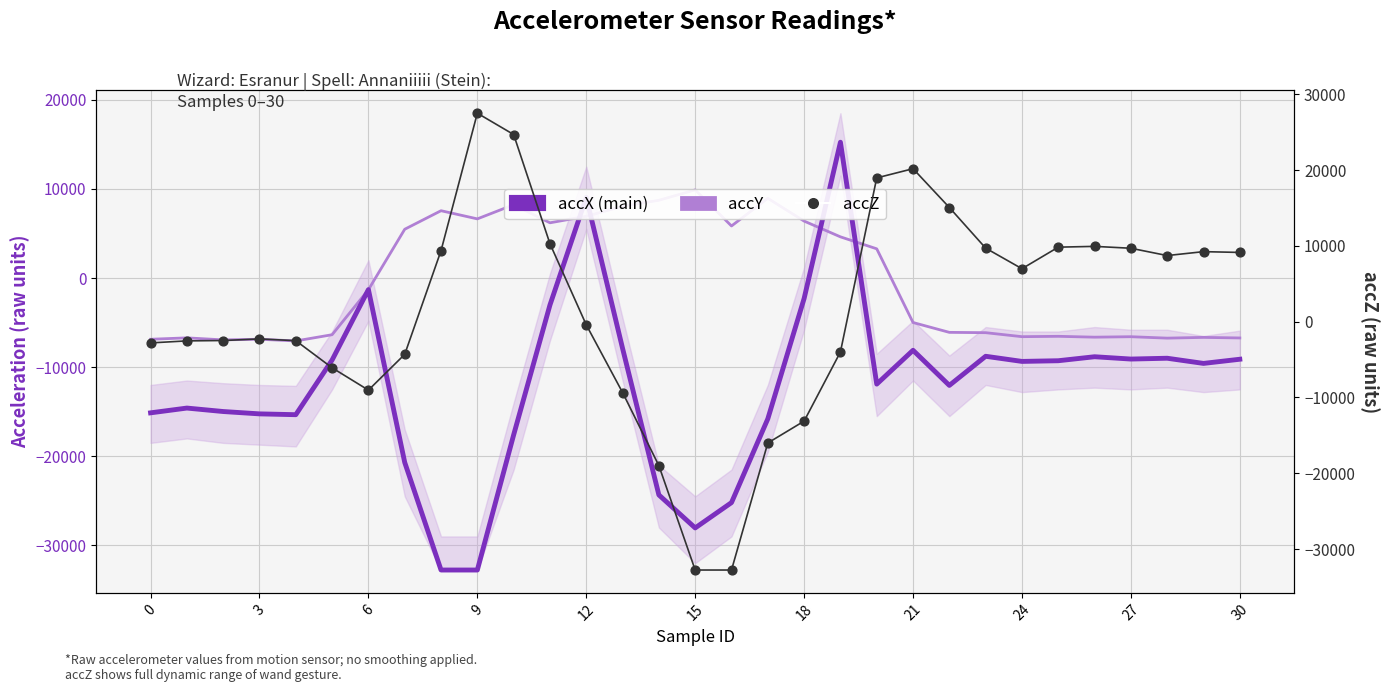

At how many categories does at least one series exceed 21011?

2